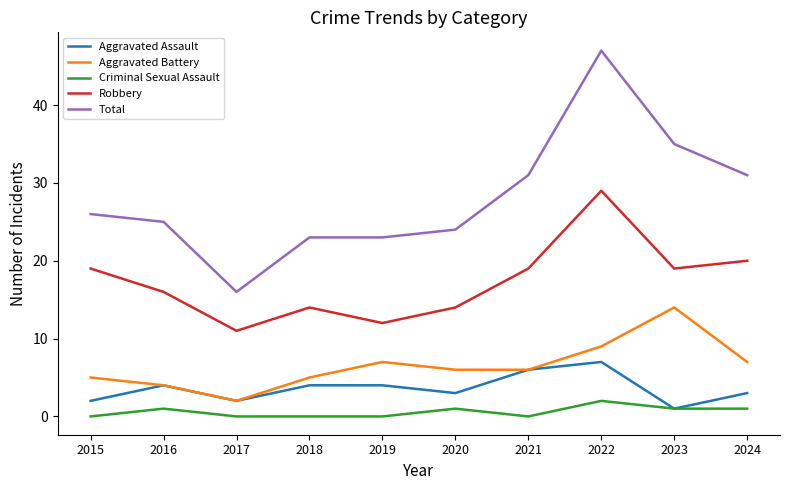

How many lines are shown in the chart?

5